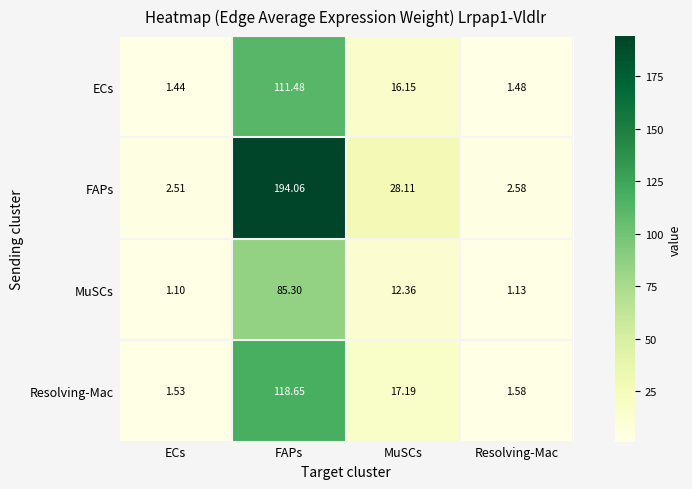

Which series has the largest total across all categories?

FAPs